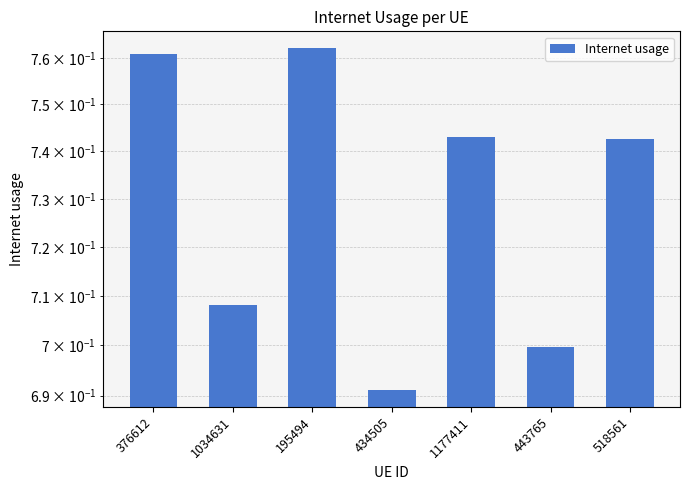

Reading right to left, transcribe all the data shown in this chart.

0.7	0.7	0.7	0.7	0.8	0.7	0.8